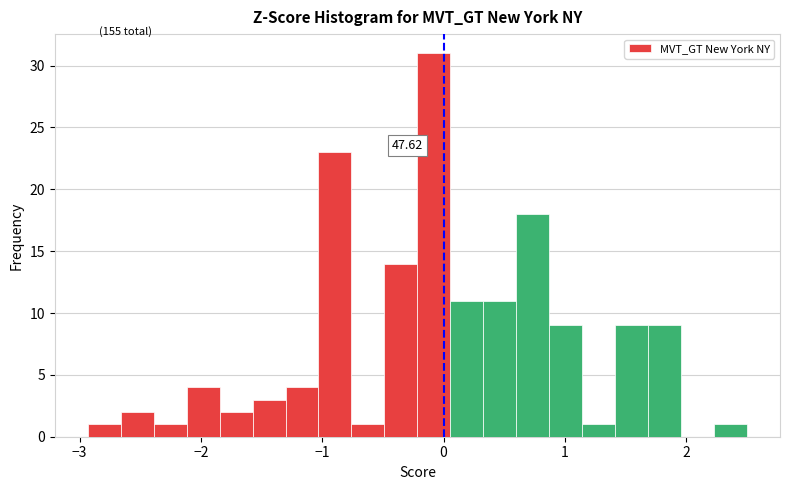

Around what value on the x-axis is the tallest bar? Give the approximate position of its centre, as read against the axis.

-0.1